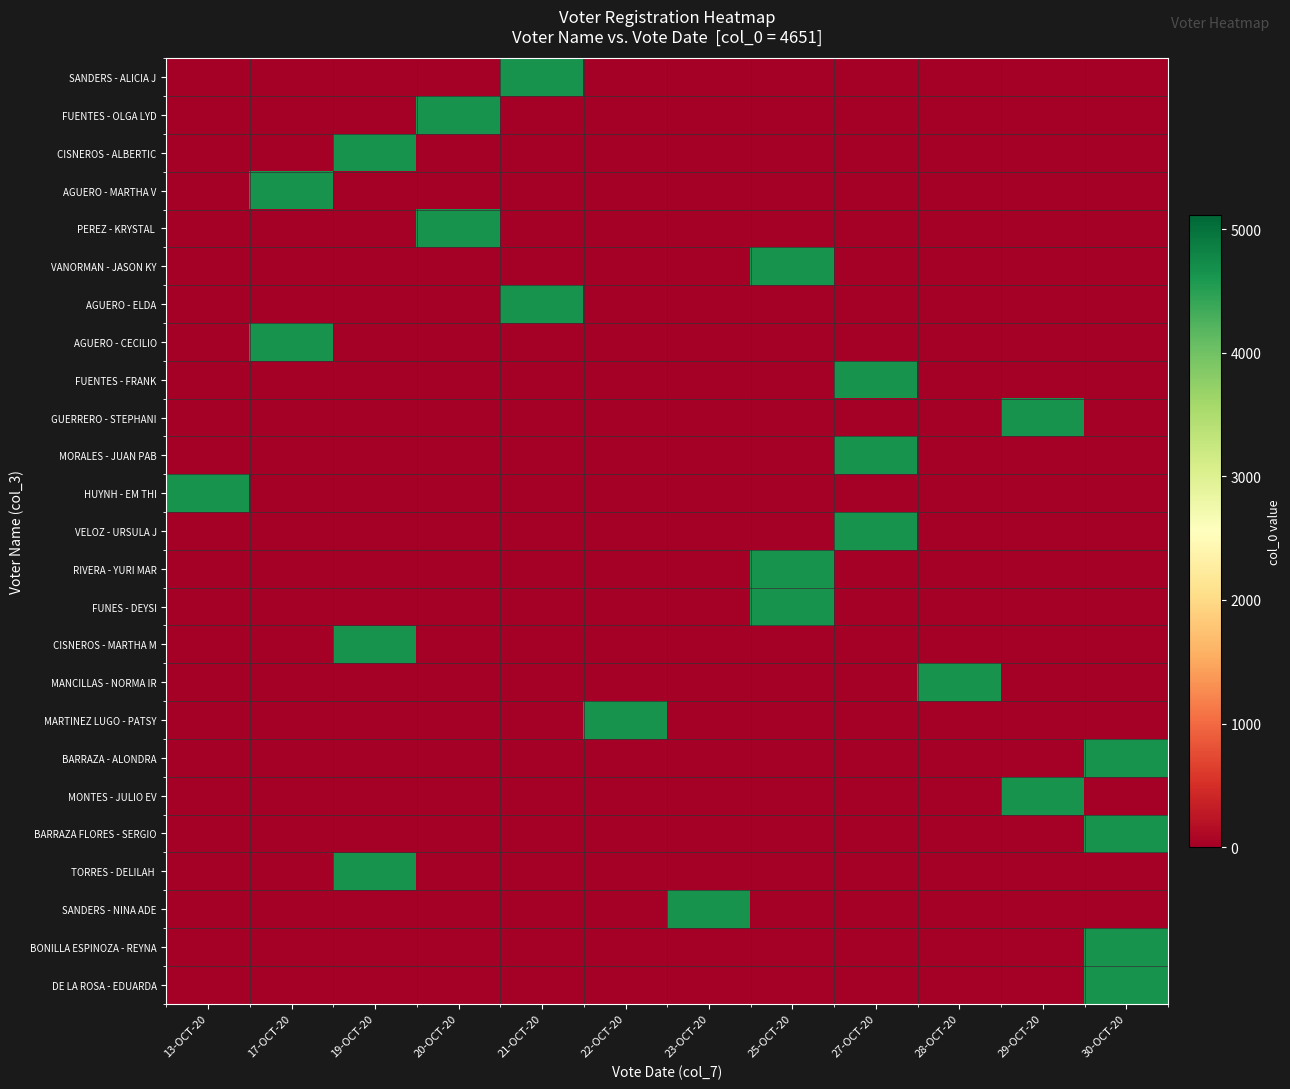

Which series changed the most between 27-OCT-20 and 30-OCT-20?

FUENTES - FRANK